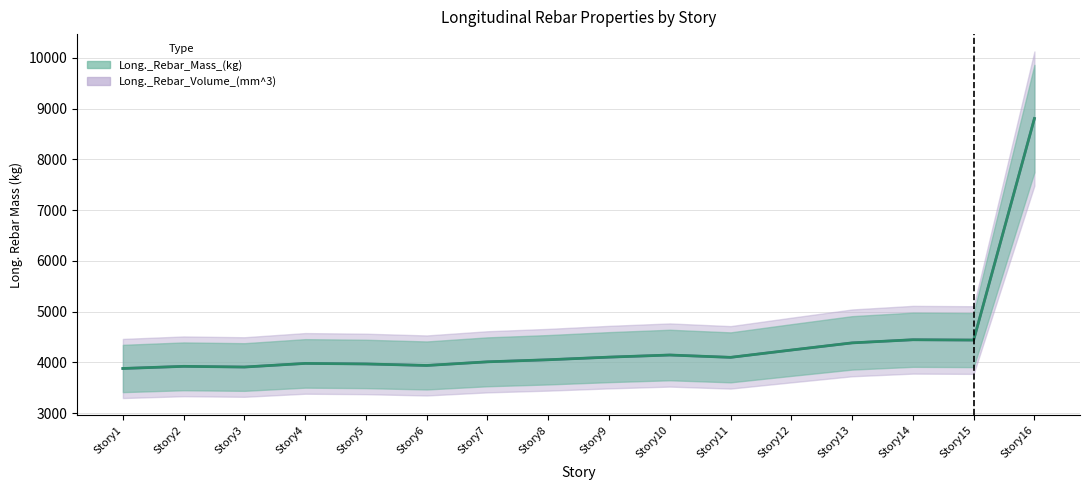

Is it true that Long._Rebar_Mass_(kg) equals 4385.1 at Story13?

True